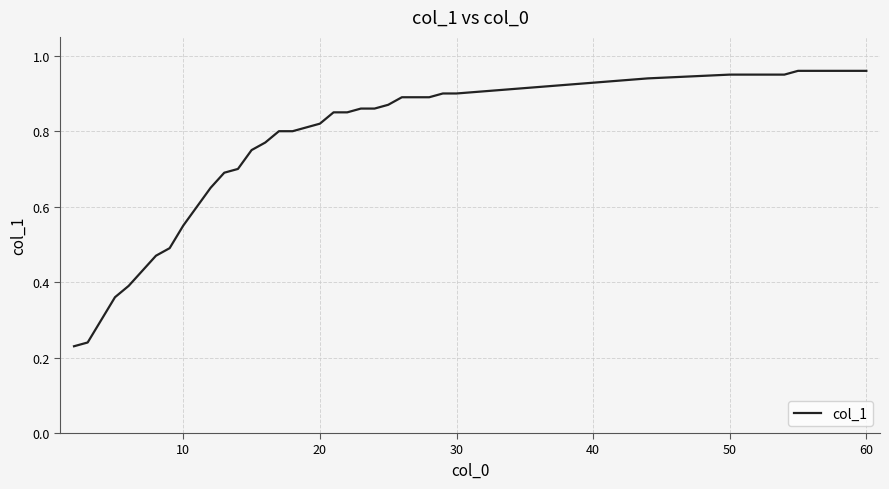

What is the value of the 12th point from the left?

0.7